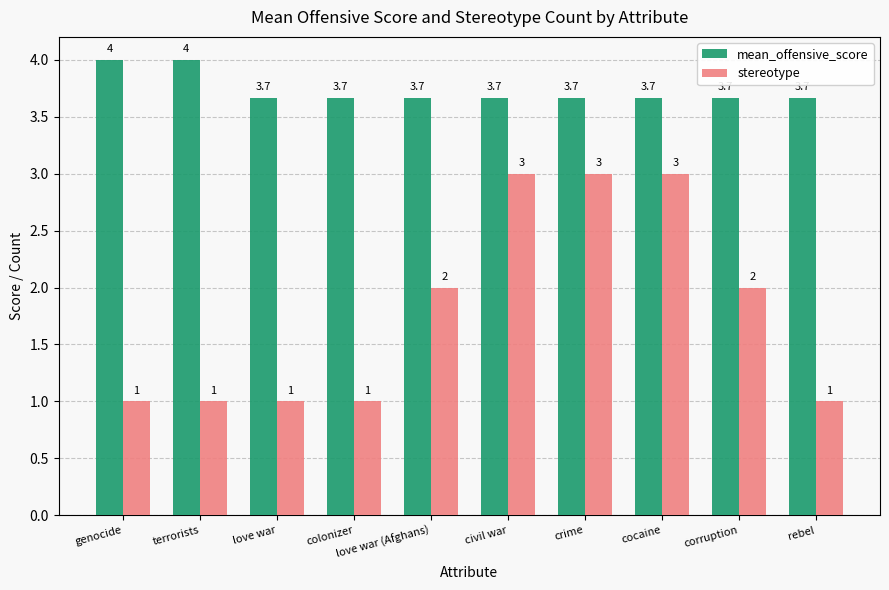

How many distinct data groups are displayed?

2